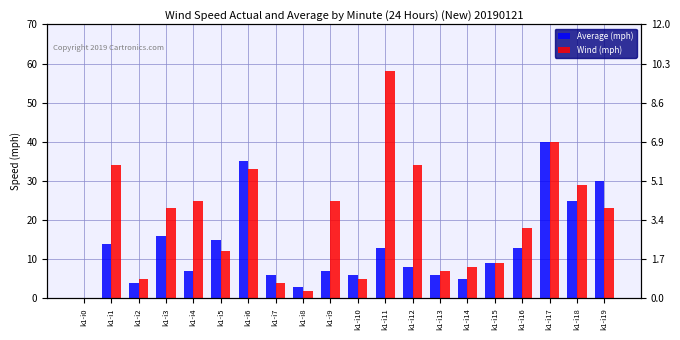

What are all the series names shown in the legend?

Average (mph), Wind (mph)